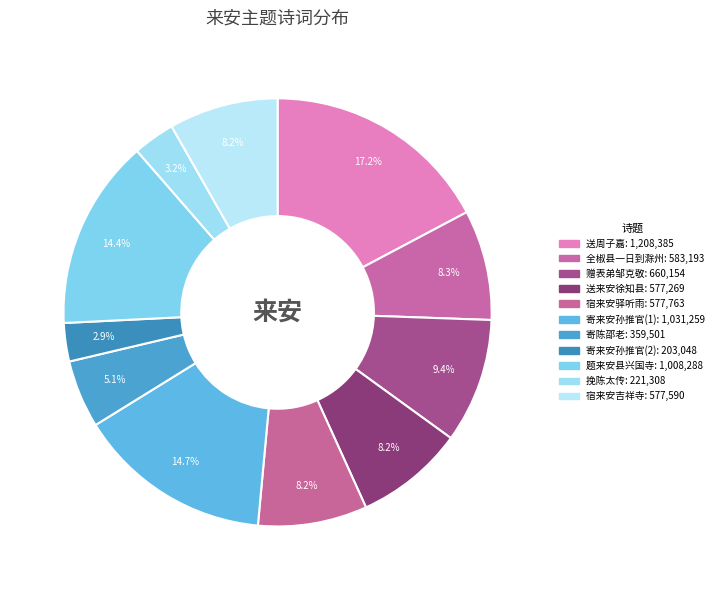

To the nearest percent, what is the average slice percentage?

9%